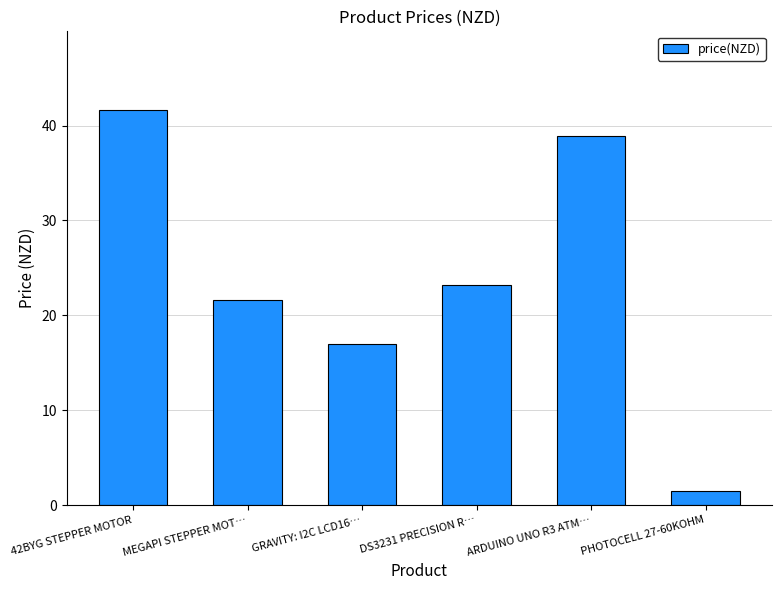

What is the change in value from 42BYG STEPPER MOTOR to GRAVITY: I2C LCD16…?

-24.6